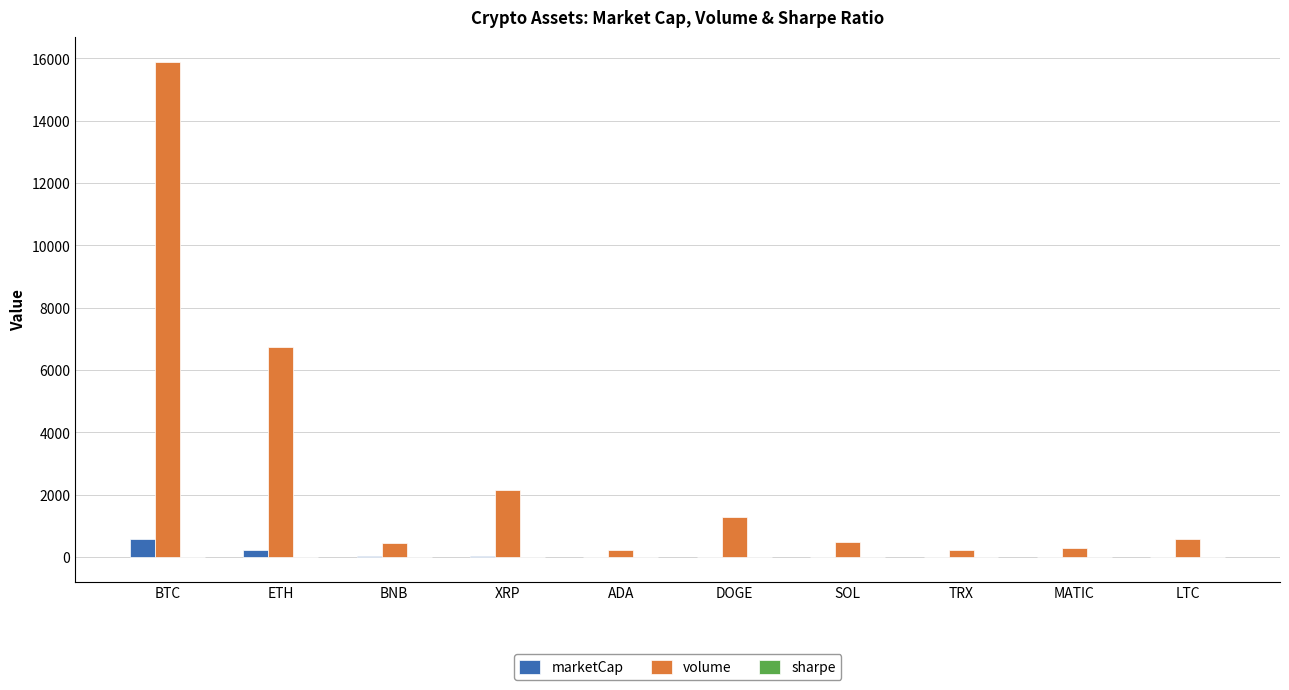

Which label corresponds to the largest value in the chart?

BTC